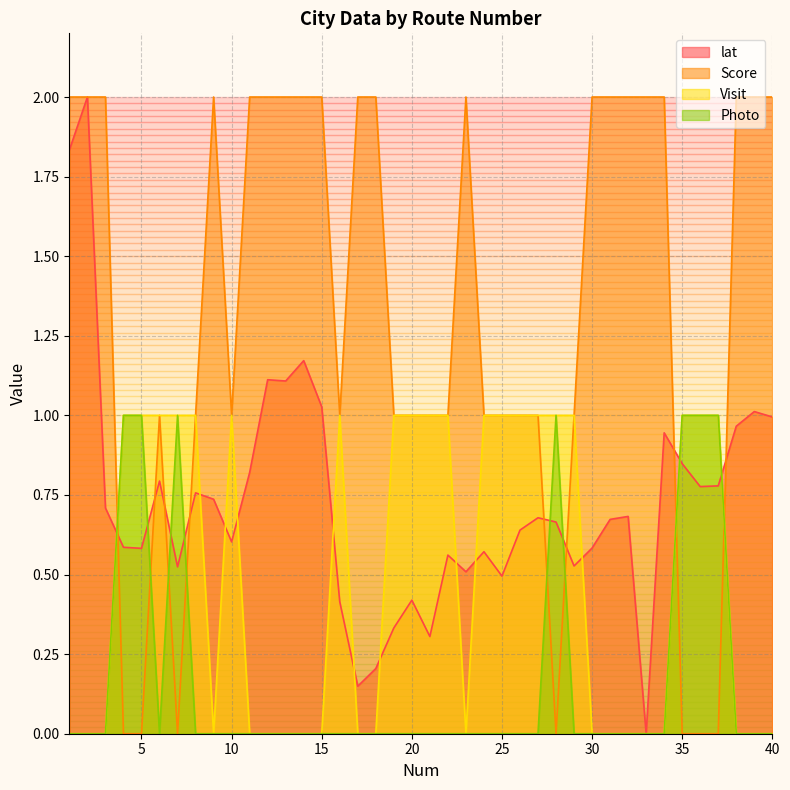

Rank the series by their average value, from highest to lowest.

Score, lat, Visit, Photo